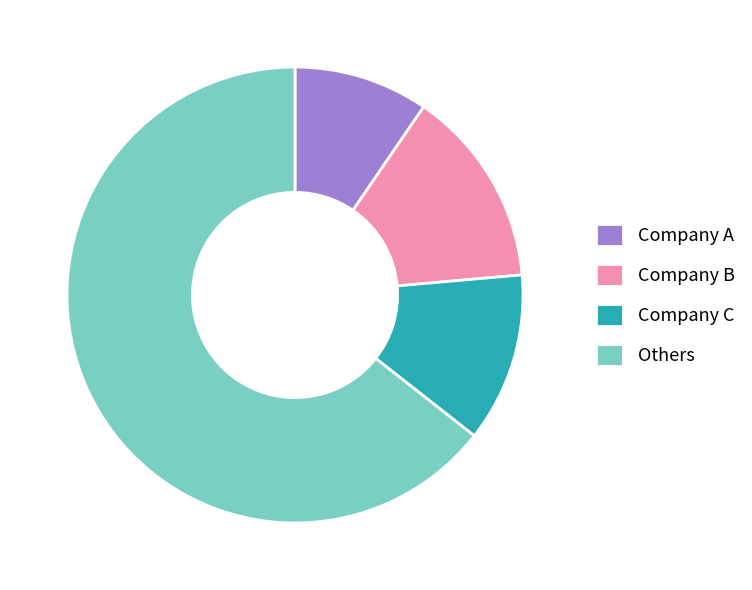

Count the number of slices in the pie.

4